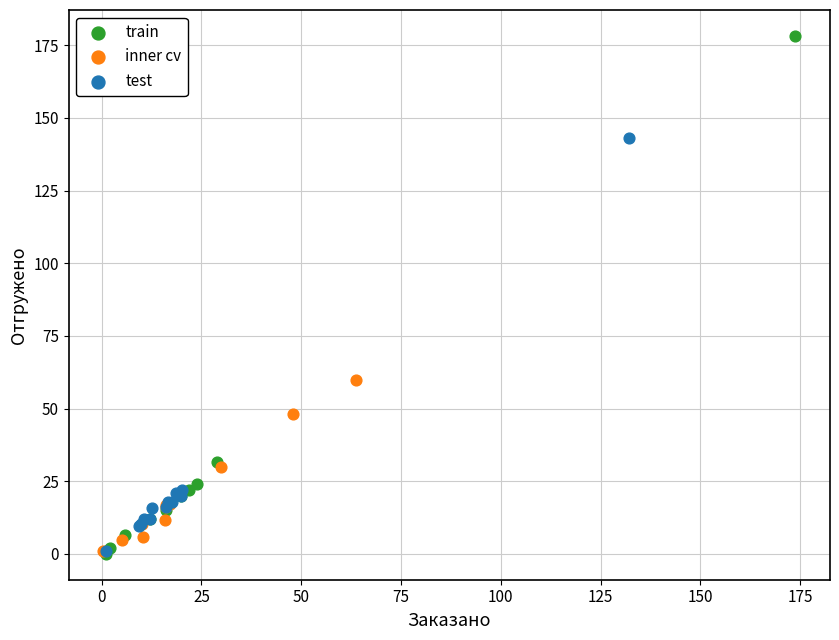

Which series has the widest spread of Y values?

train